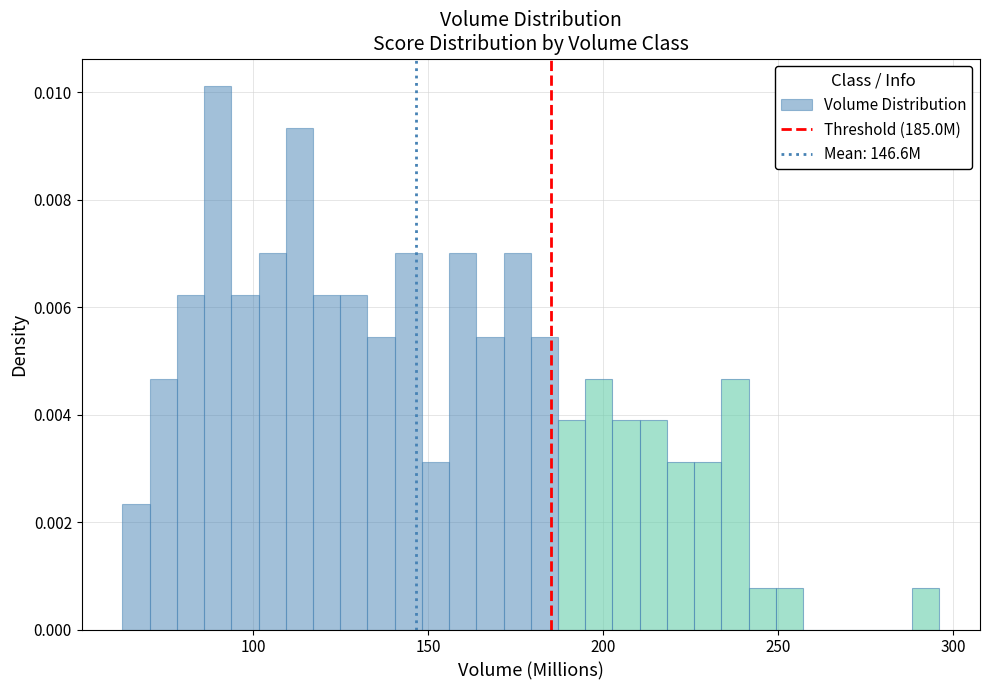

Read against the x-axis, roughly where is the centre of the tallest bar?

90